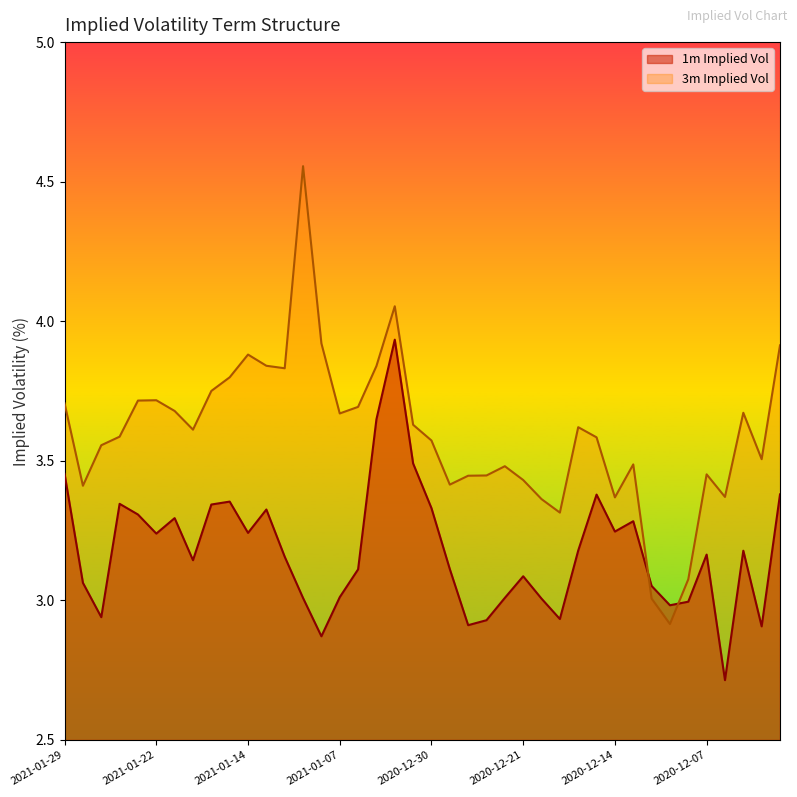

What is the sum of all 1m Implied Vol values?

127.1